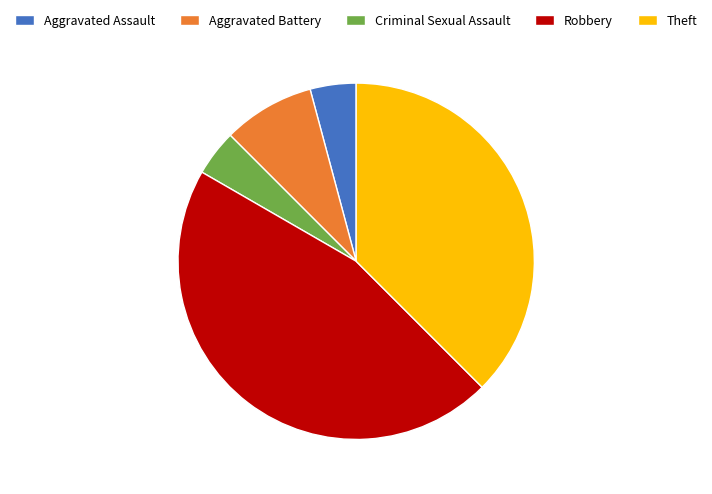

Do Aggravated Battery and Aggravated Assault together represent more than half of the pie?

No